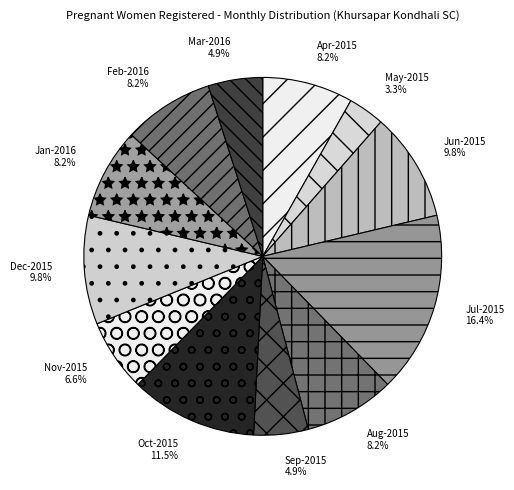

What percentage do Jul-2015 and Jun-2015 together represent?

26.2%